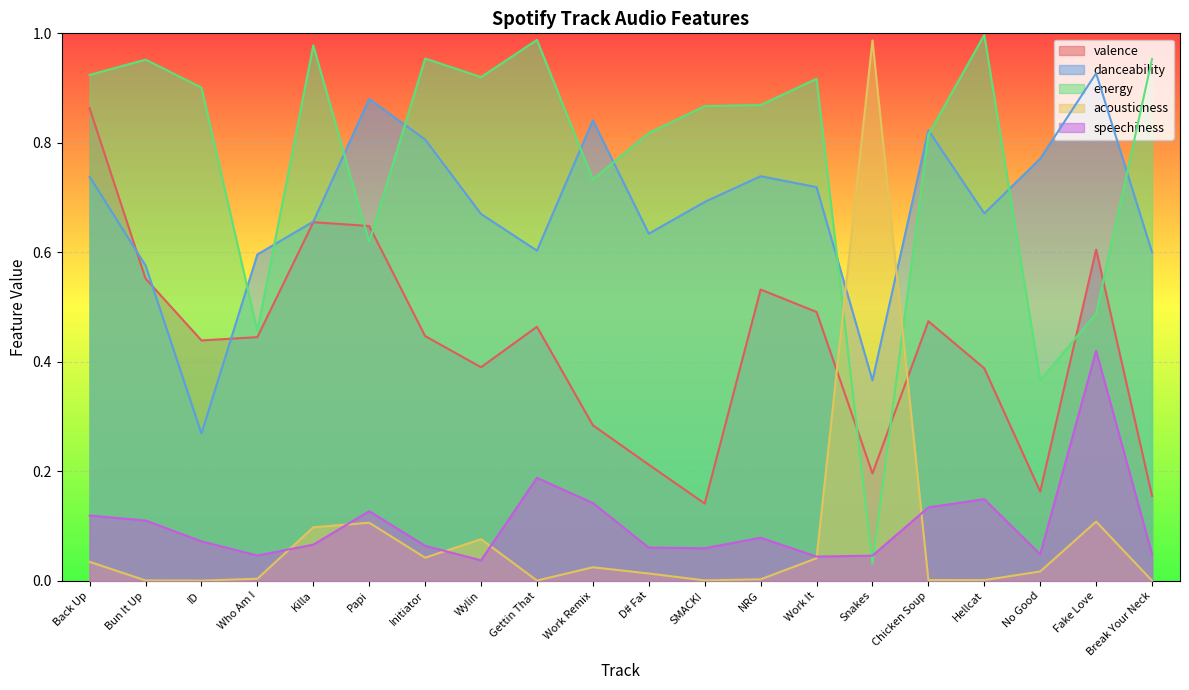

Which has a higher value, Work It or Chicken Soup?

Work It